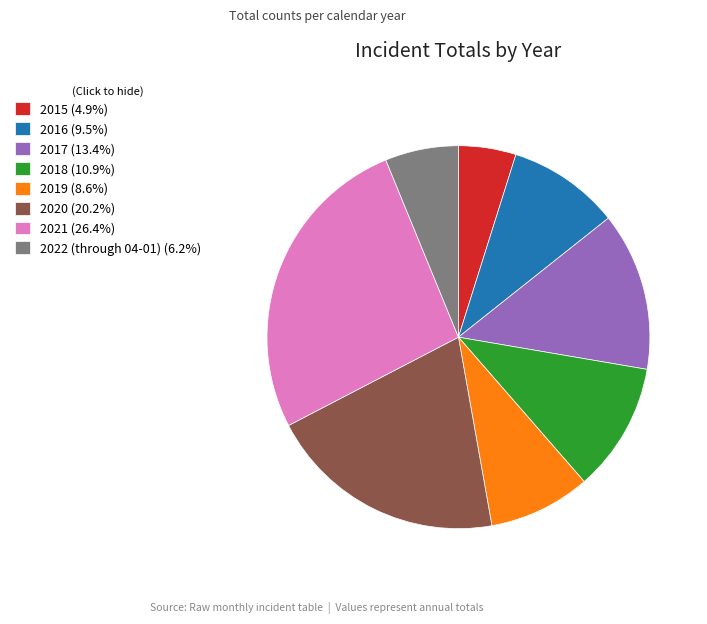

How many segments does this pie chart have?

8